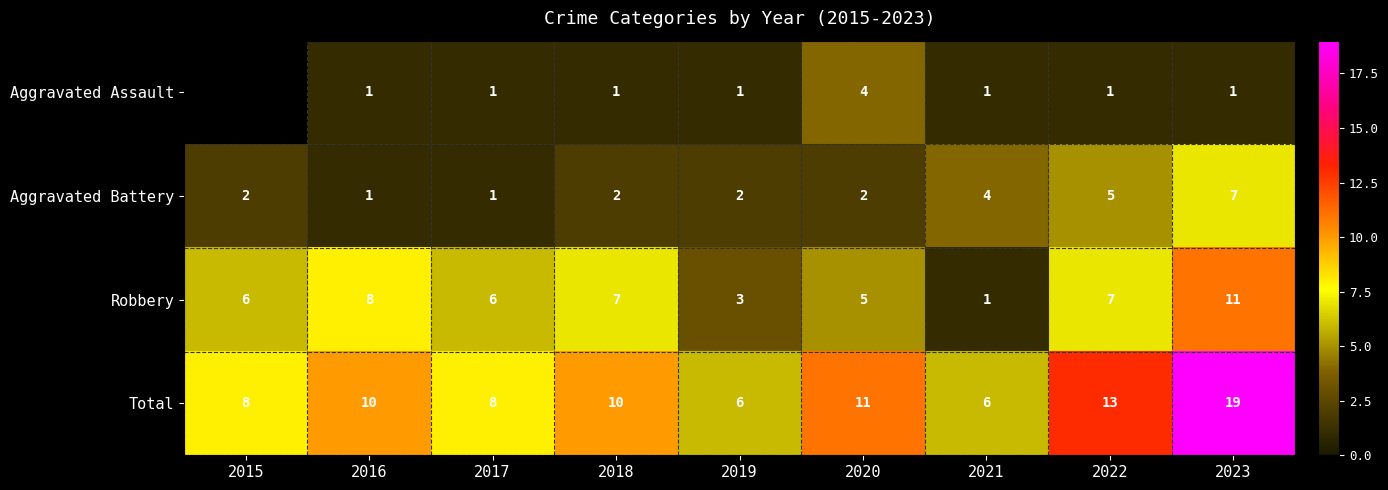

Is the value of Aggravated Battery at 2020 greater than the value of Aggravated Assault at 2020?

No